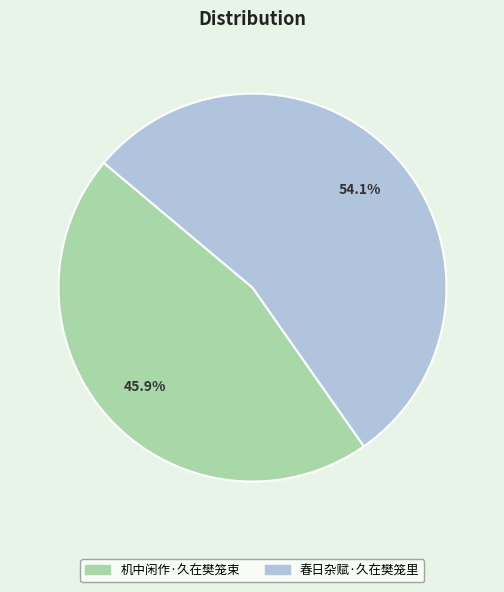

How many slices are in this pie chart?

2